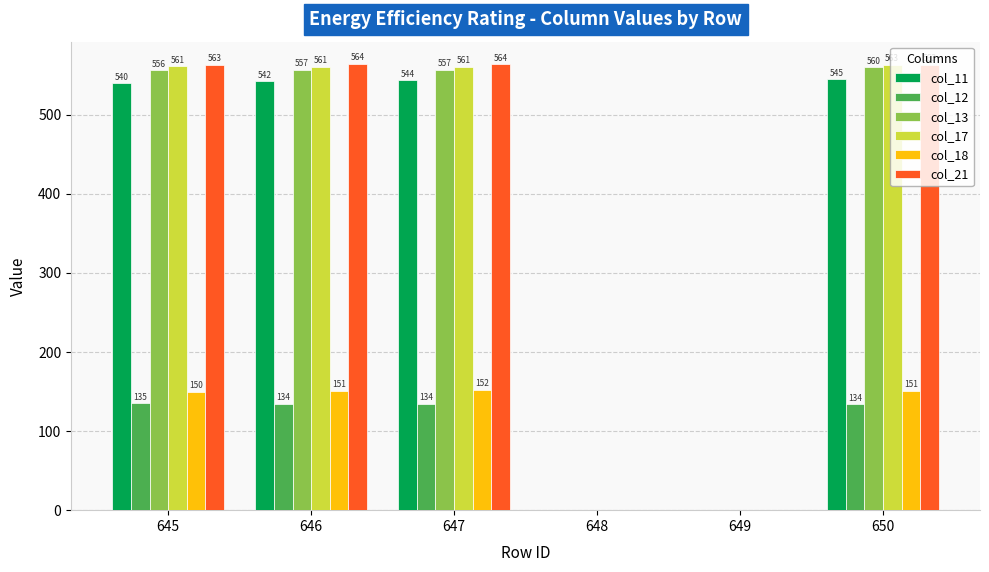

Which label corresponds to the largest value in the chart?

646